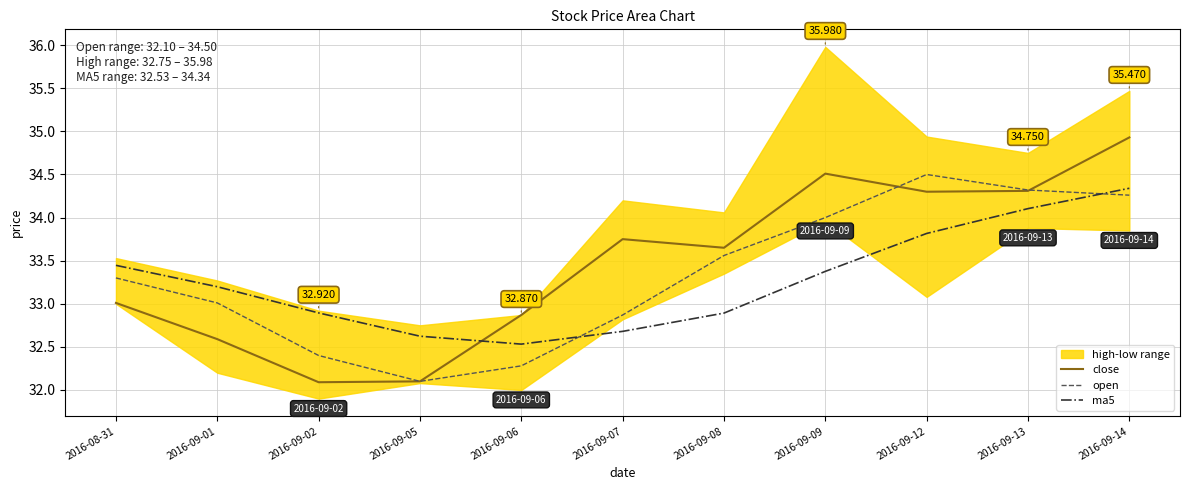

Rank the categories by close value from highest to lowest.

2016-09-14, 2016-09-09, 2016-09-13, 2016-09-12, 2016-09-07, 2016-09-08, 2016-08-31, 2016-09-06, 2016-09-01, 2016-09-05, 2016-09-02